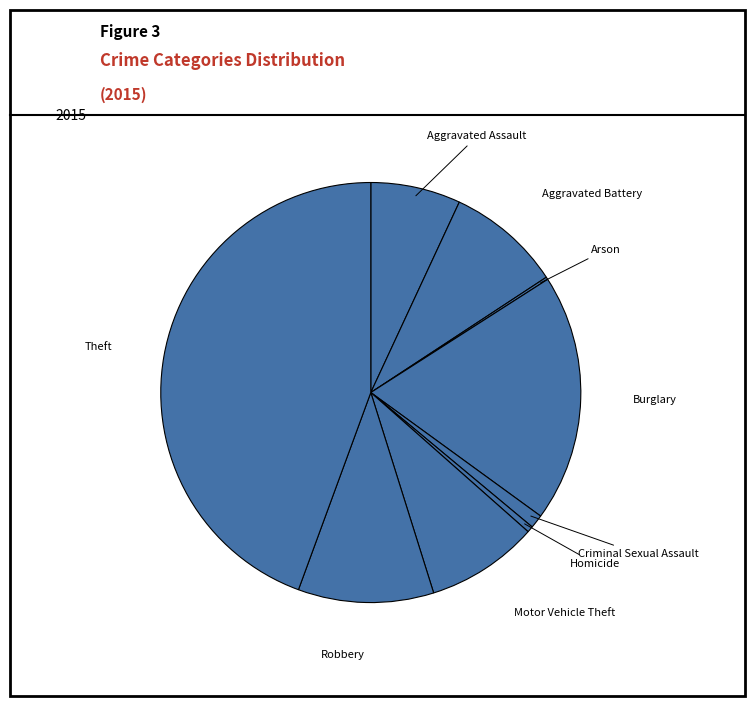

The Aggravated Battery slice represents 17% of the pie. True or false?

False